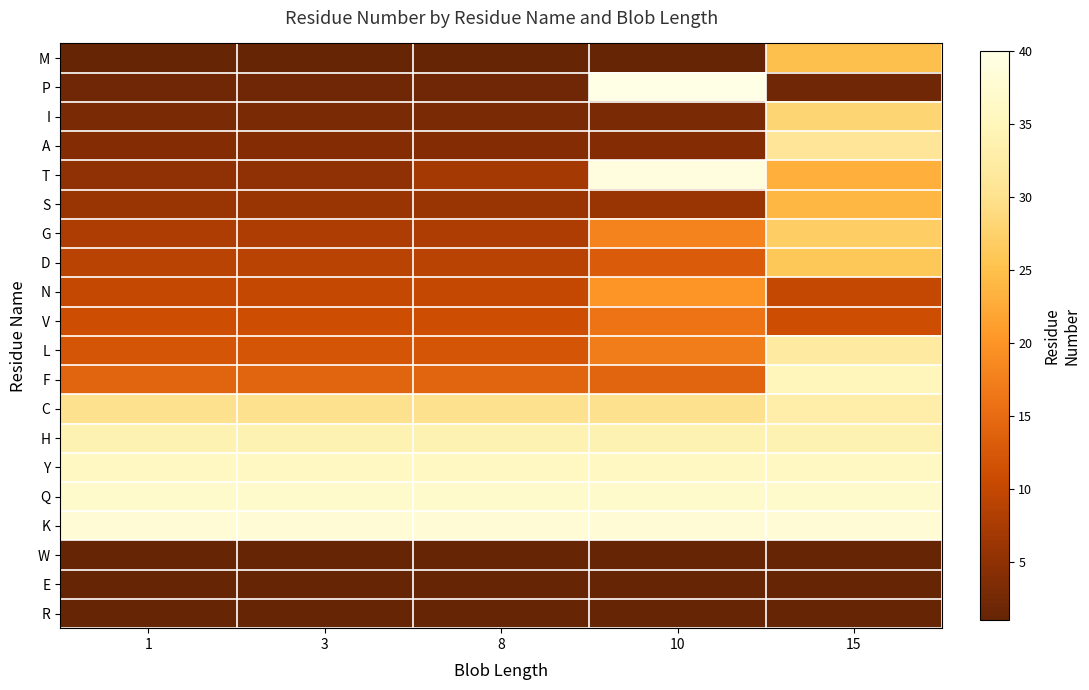

Rank the series by their maximum value, from lowest to highest.

W, E, R, V, N, S, M, D, G, I, A, L, C, H, F, Y, Q, K, T, P